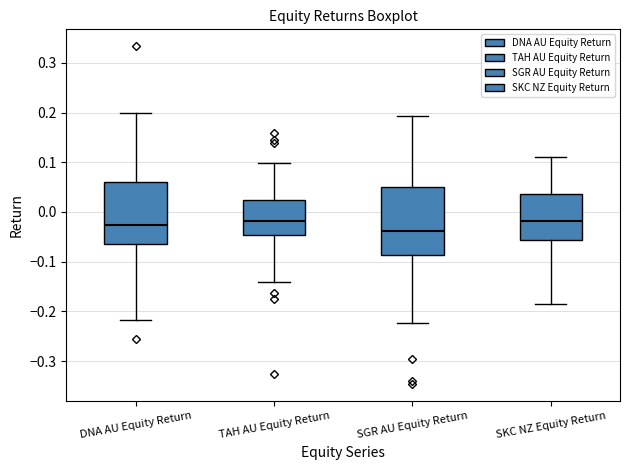

Reading left to right, transcribe this box plot: for each box, give where its median line is, the range the box spans, and where its two whiskers end, as read against the y-axis. The values are not printed on the chart, so give them approximately, as read against the axis.

DNA AU Equity Return: median -0.03, box -0.06 to 0.06, whiskers -0.22 to 0.20
TAH AU Equity Return: median -0.02, box -0.05 to 0.02, whiskers -0.14 to 0.10
SGR AU Equity Return: median -0.04, box -0.09 to 0.05, whiskers -0.22 to 0.19
SKC NZ Equity Return: median -0.02, box -0.06 to 0.04, whiskers -0.19 to 0.11